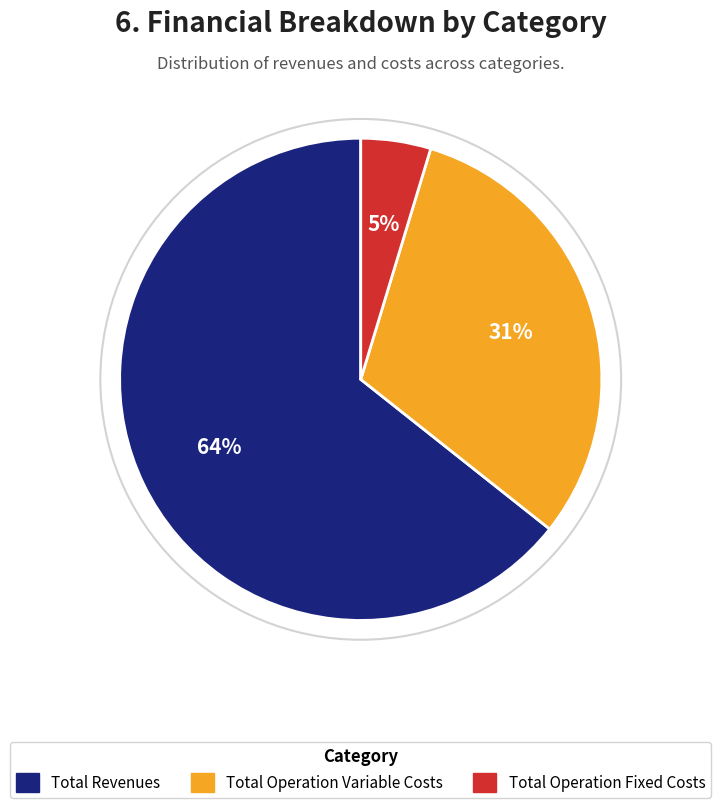

Does any single category account for the majority?

Yes